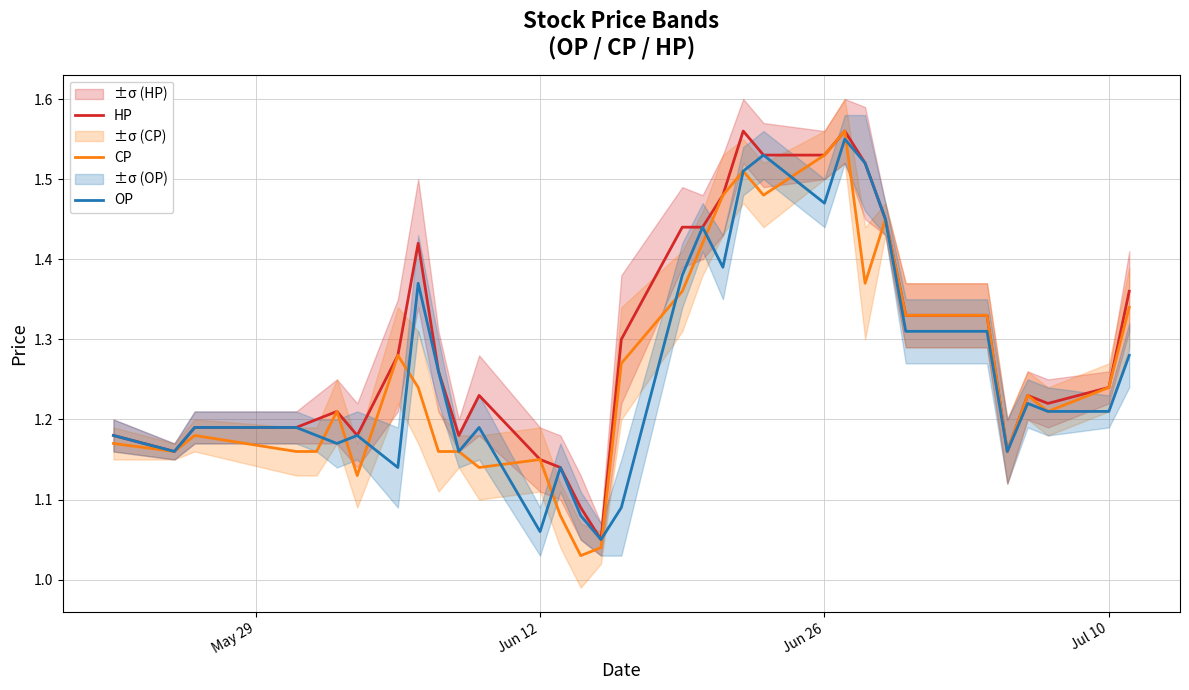

What is the maximum value for CP?

1.6